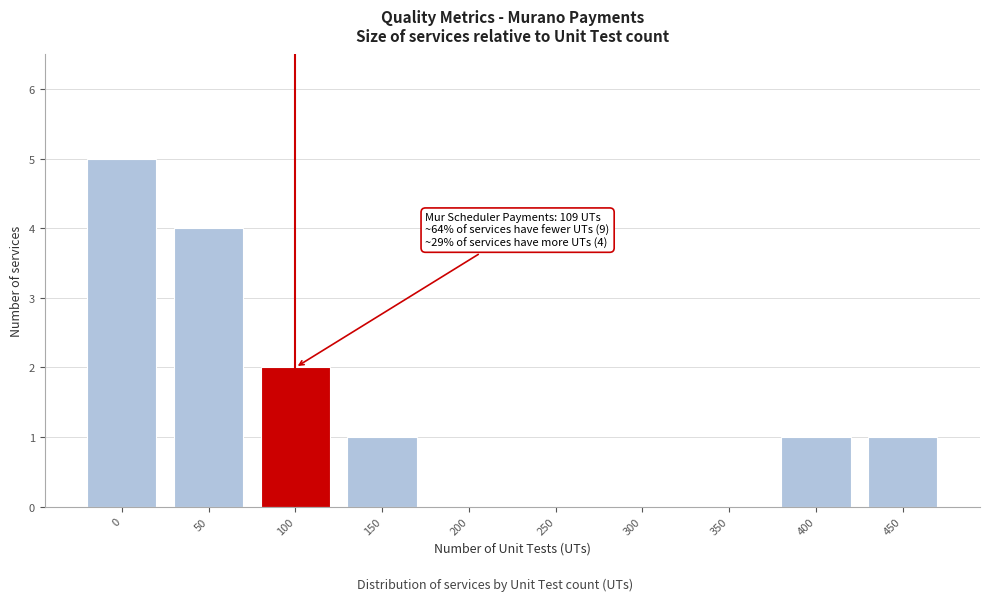

Reading left to right, what are all the values shown in this chart?

0=5	50=4	100=2	150=1	200=0	250=0	300=0	350=0	400=1	450=1